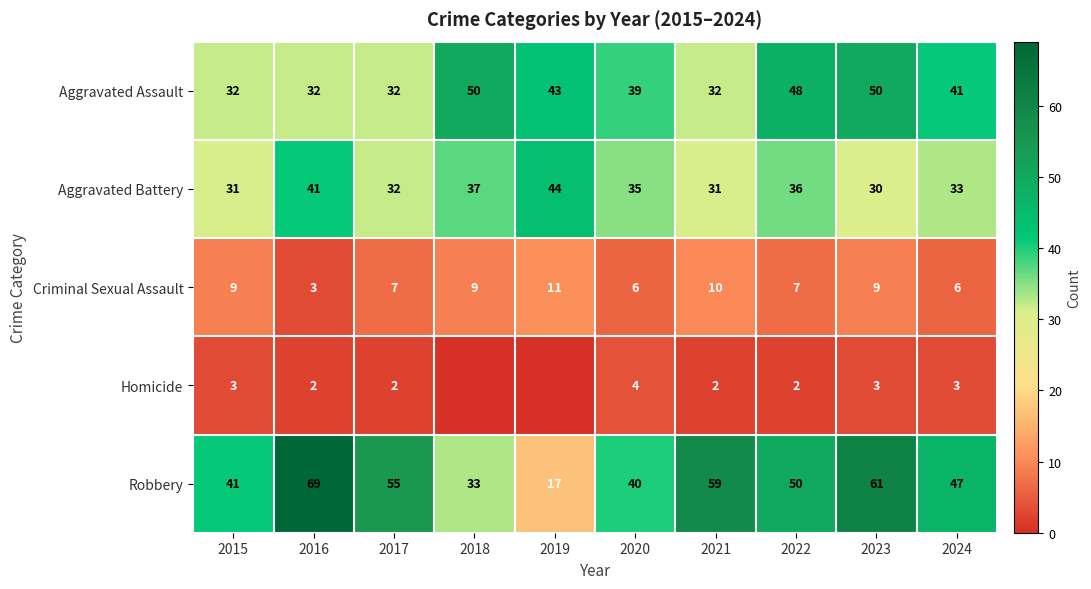

How many data points in Aggravated Assault are less than 41?

5